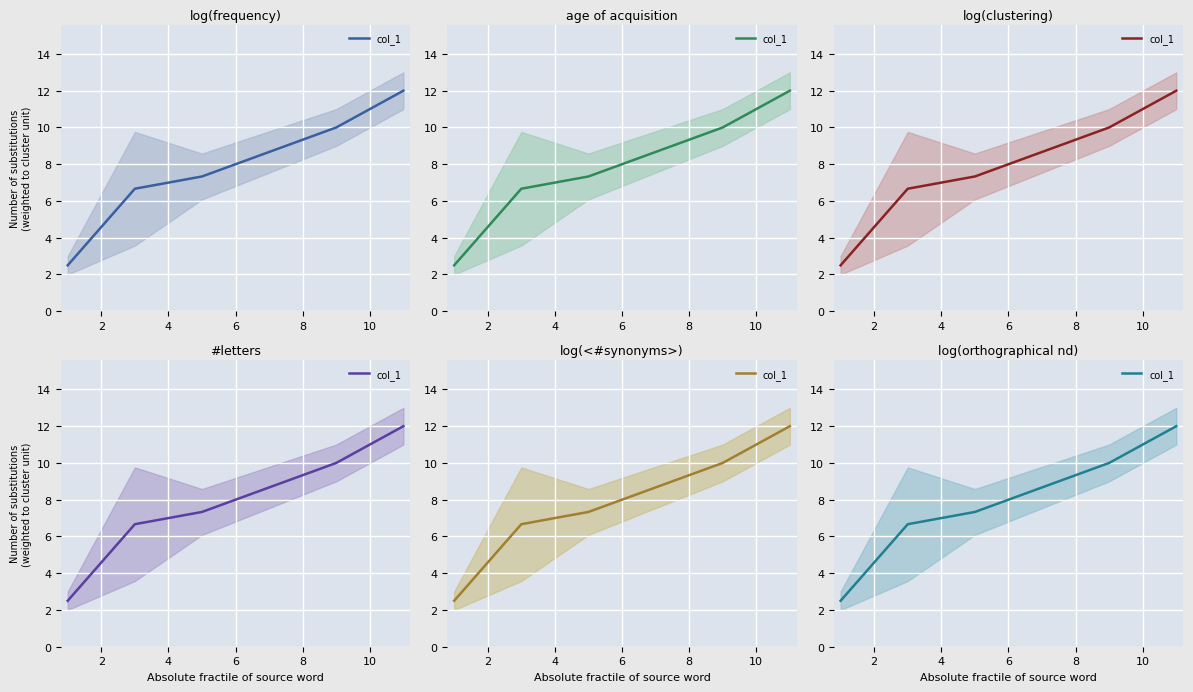

The value at 6 is 16.5. True or false?

False